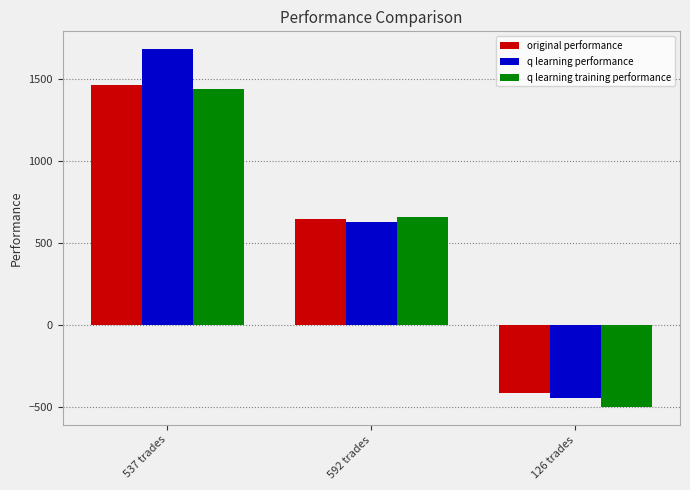

The q learning training performance series shows 2559.5 at 537 trades. True or false?

False